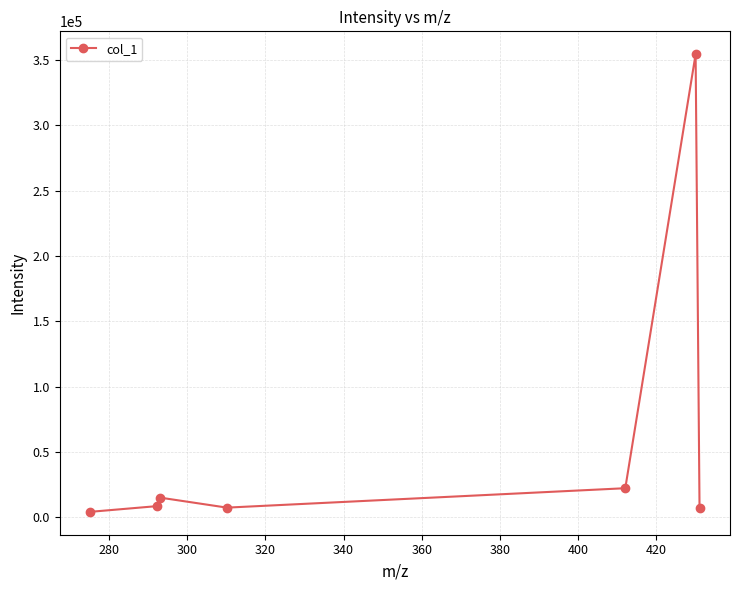

What is the greatest value displayed?

354367.4